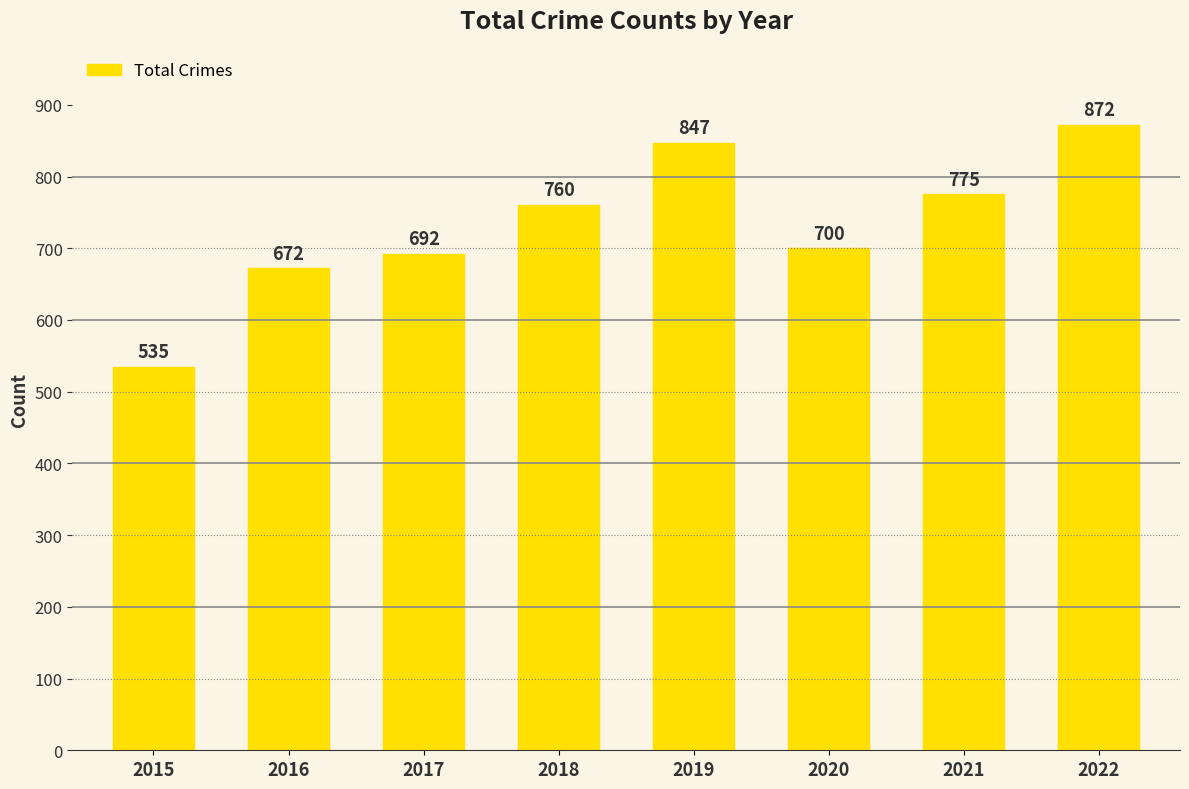

Reading left to right, transcribe all the data shown in this chart.

2015=535	2016=672	2017=692	2018=760	2019=847	2020=700	2021=775	2022=872